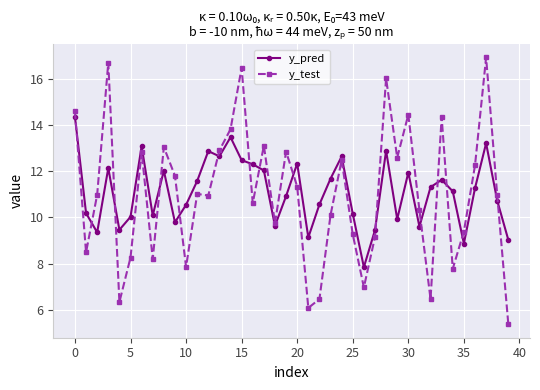

List the series in order of their peak value, lowest first.

y_pred, y_test